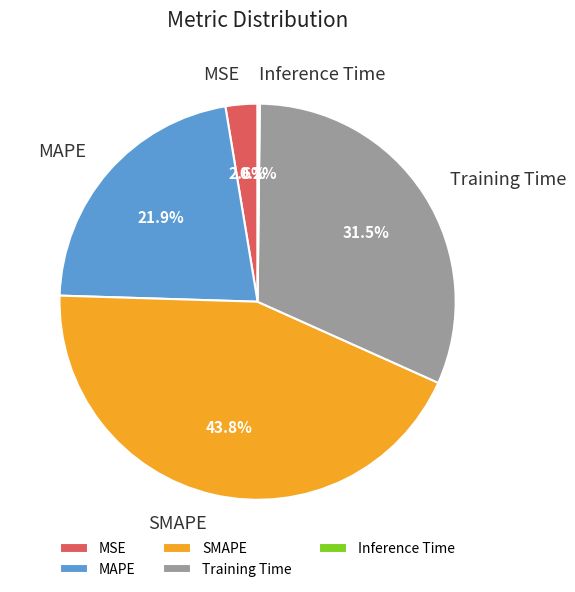

What portion of the pie excludes SMAPE?

56.2%